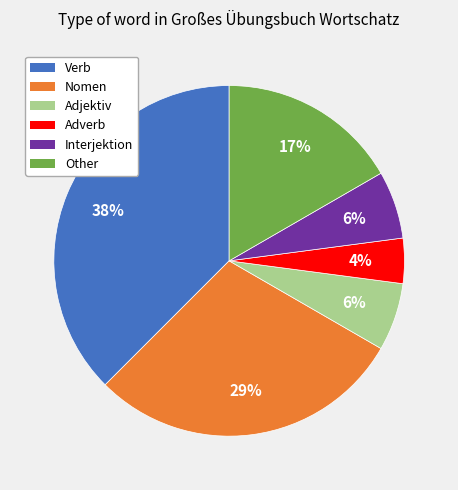

To the nearest percent, what is the combined percentage of Adverb and Nomen?

33%